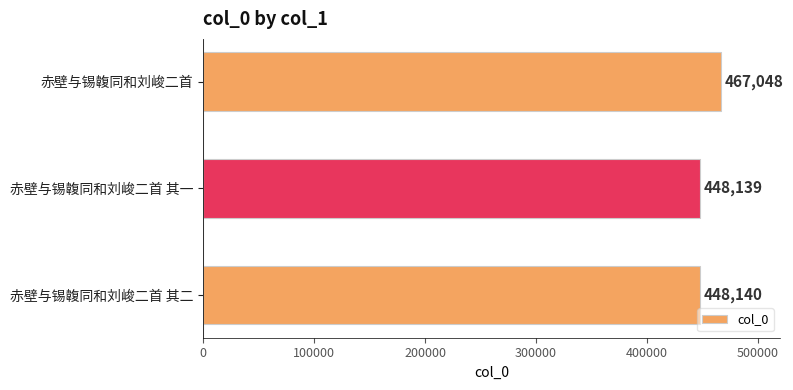

Are the bars grouped side by side (vs. stacked)?

No